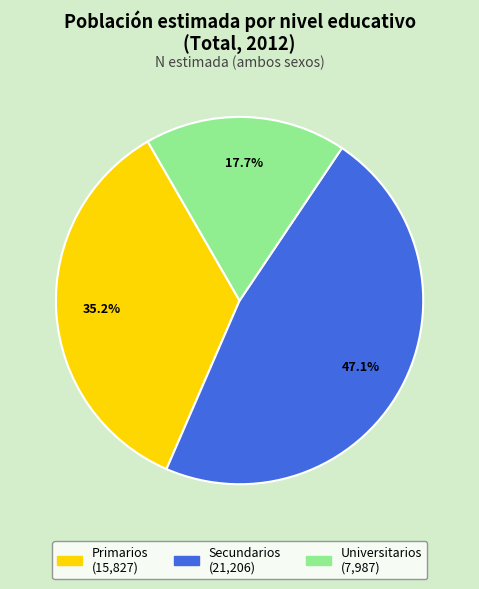

Which slice is the largest?

Secundarios